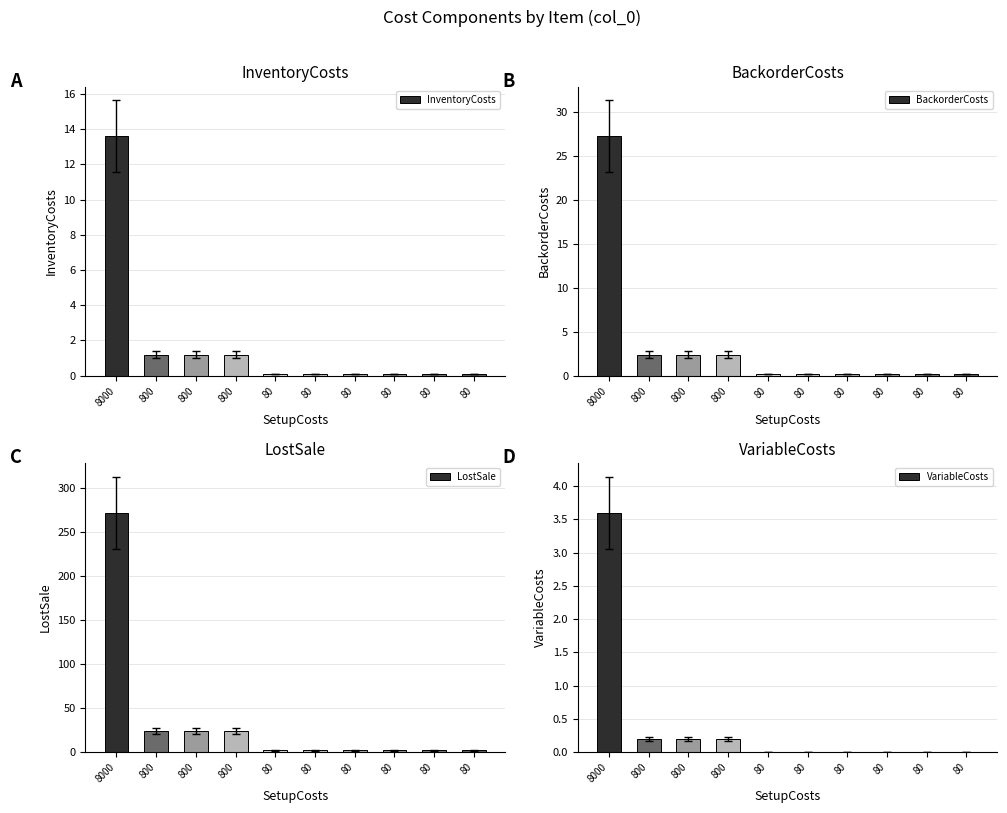

At which label does VariableCosts reach its minimum?

80